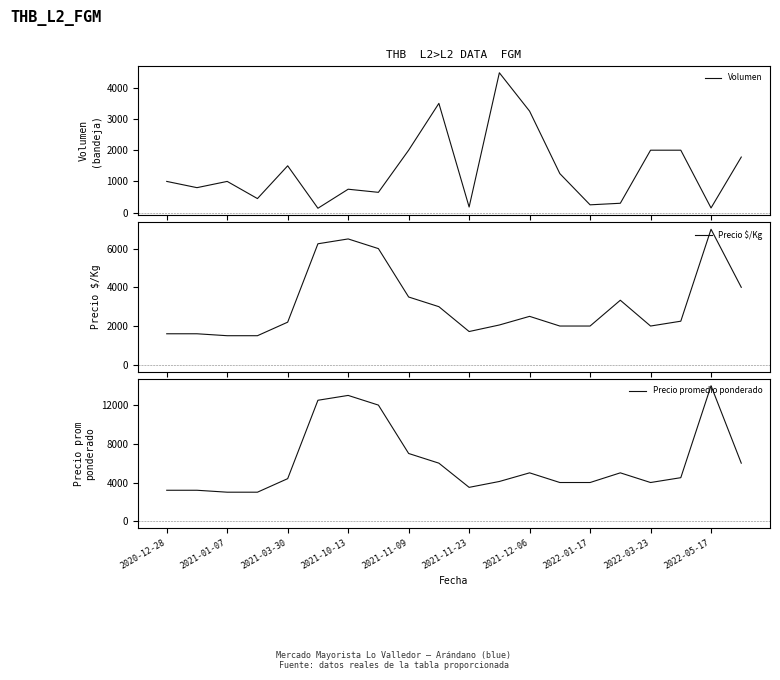

Where is Precio promedio ponderado nearest to the value 8500?

2021-11-09